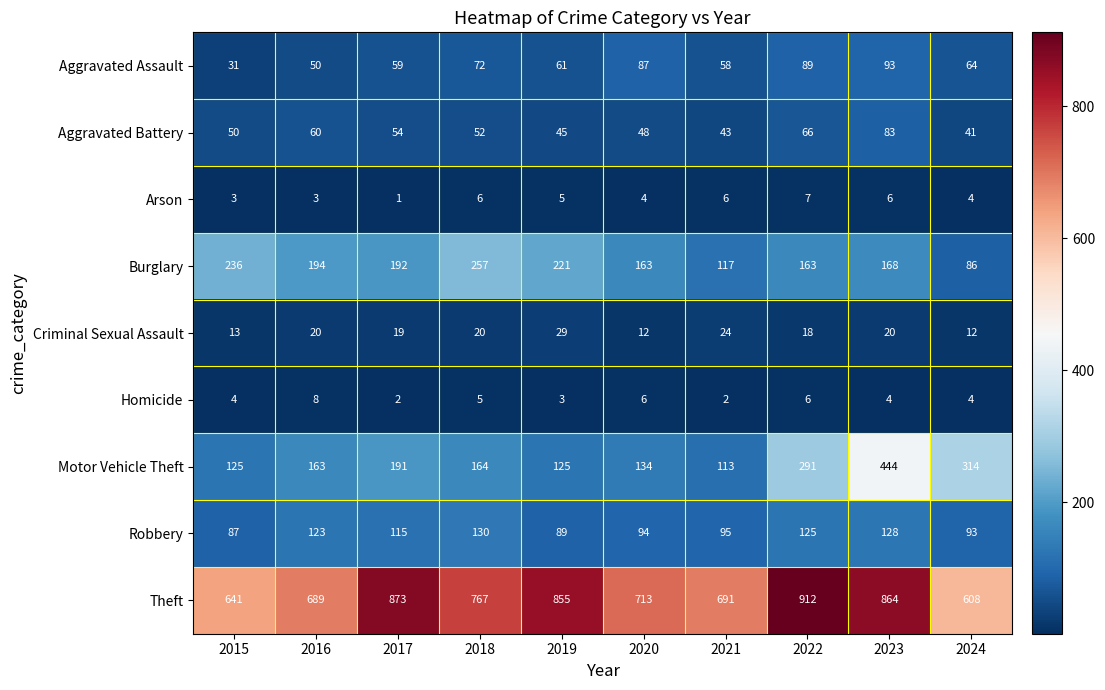

What is the lowest value of the Aggravated Assault series?

31